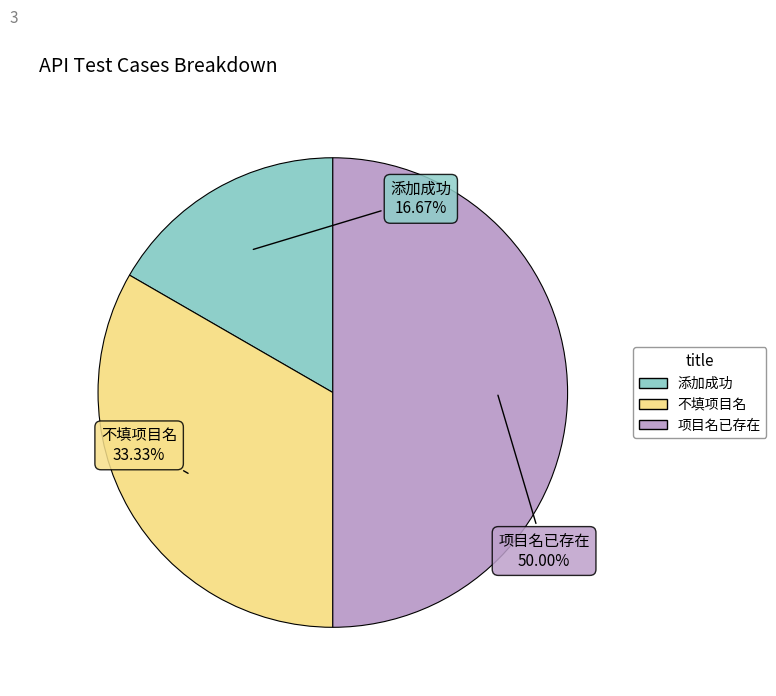

To the nearest percent, what portion does 不填项目名 represent?

33%